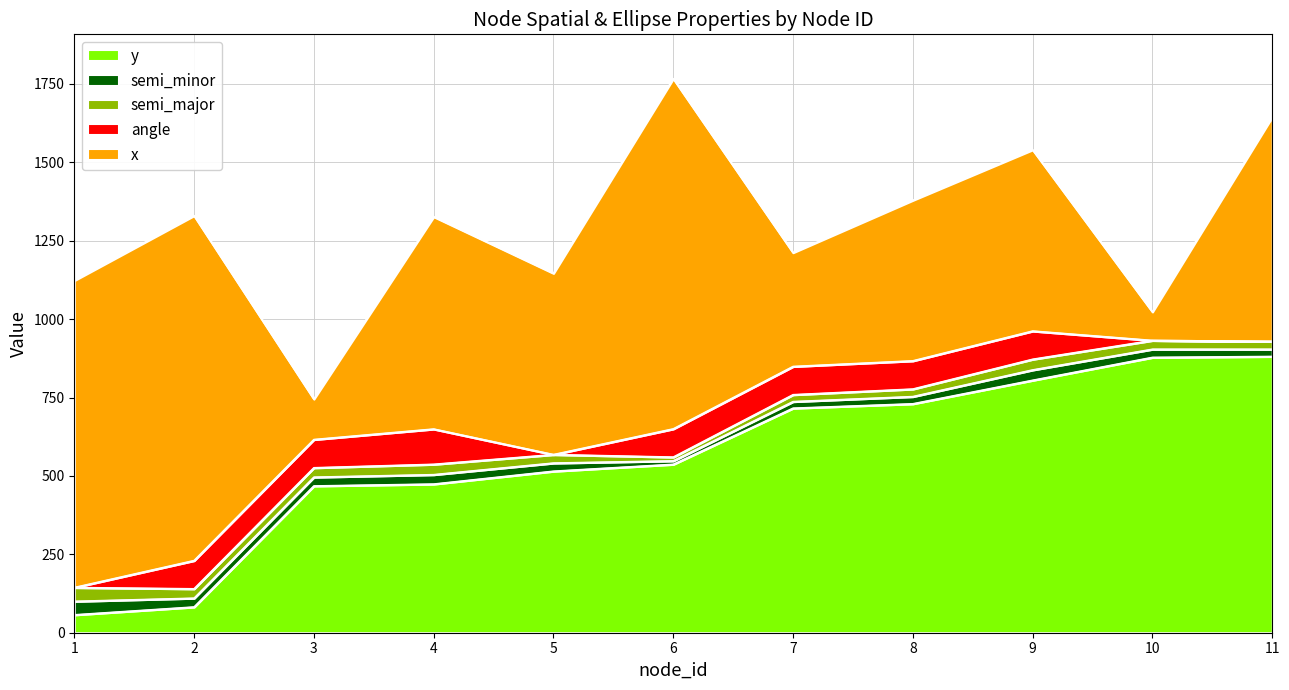

Rank the categories by angle value from highest to lowest.

4, 2, 3, 6, 7, 8, 9, 1, 5, 10, 11